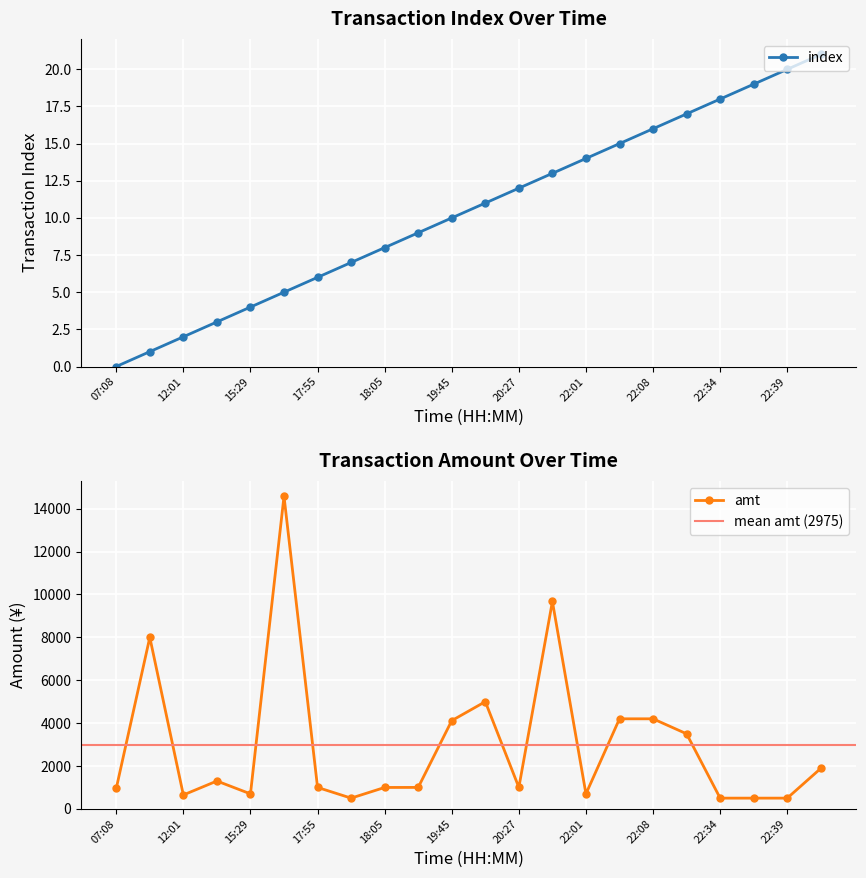

How many categories are shown in the chart?

22